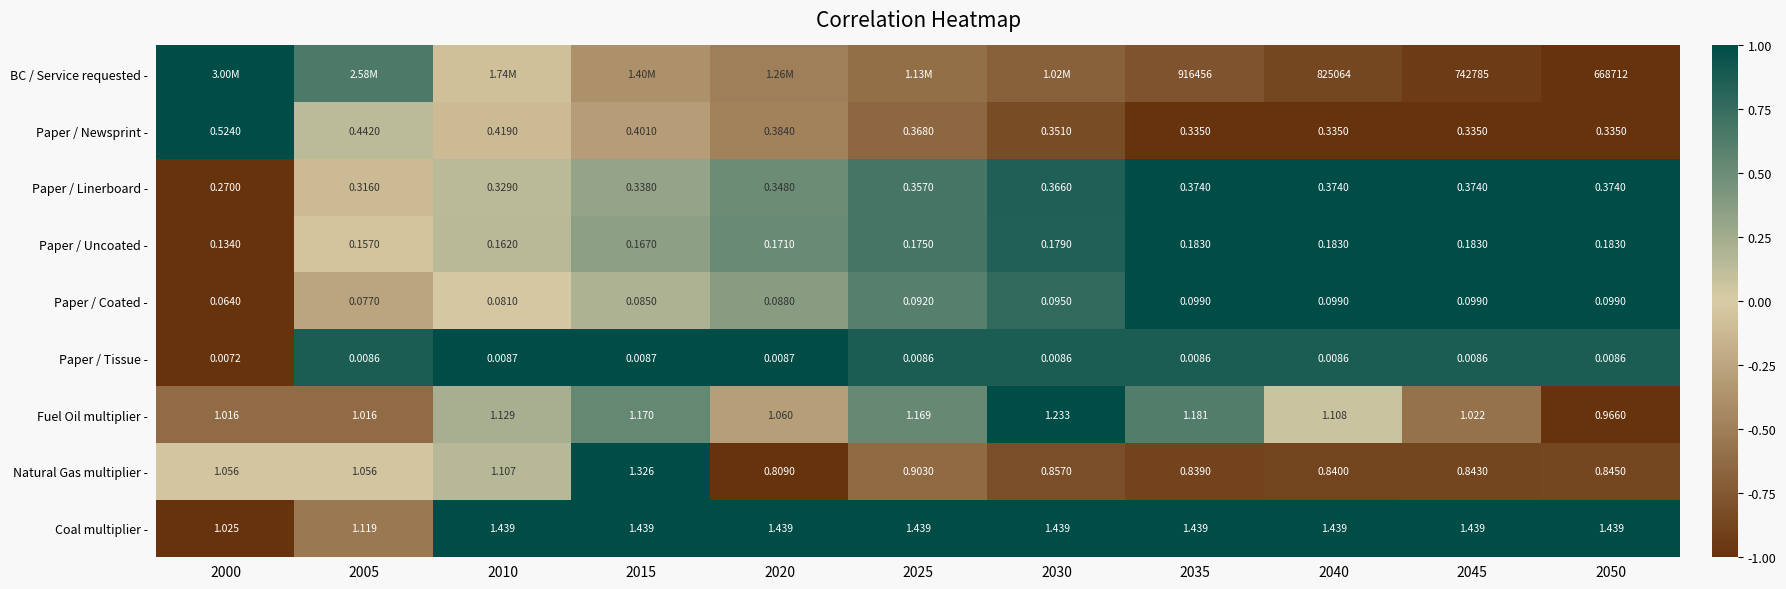

Is the value of Natural Gas multiplier - at 2000 greater than the value of Fuel Oil multiplier - at 2000?

Yes